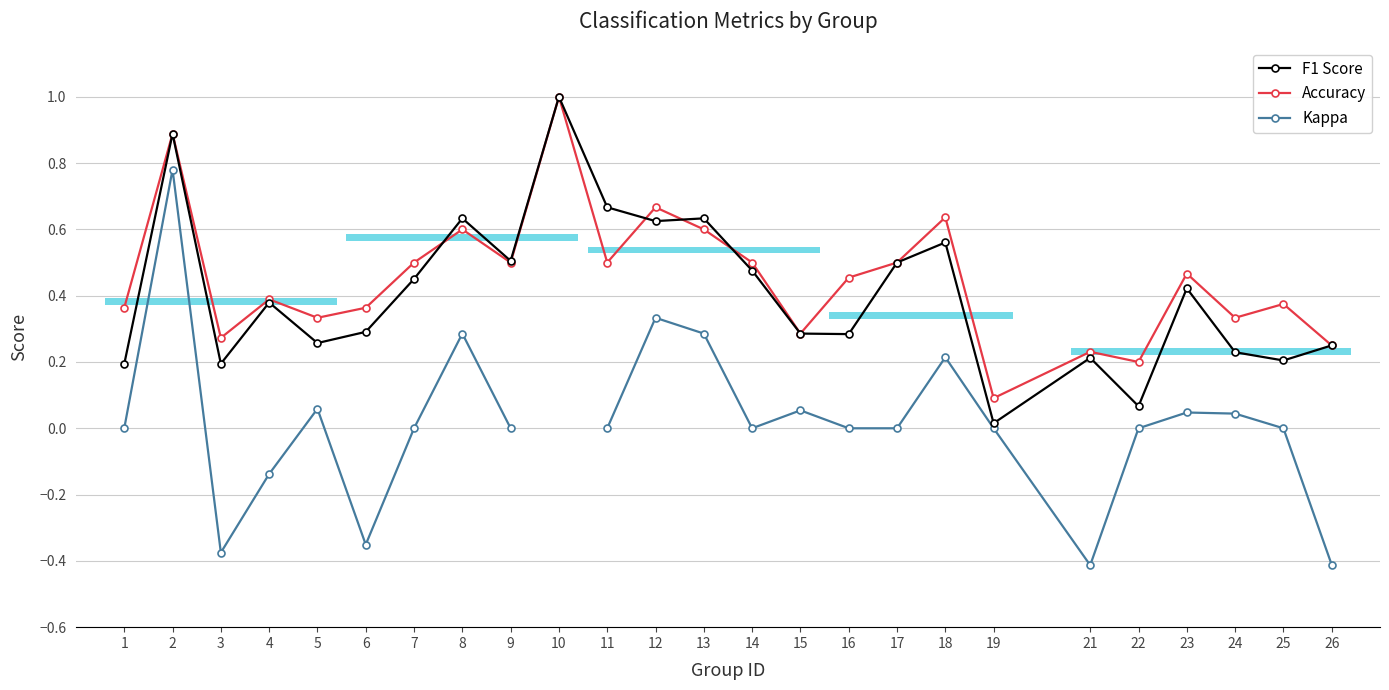

At which label does Kappa reach its minimum?

21